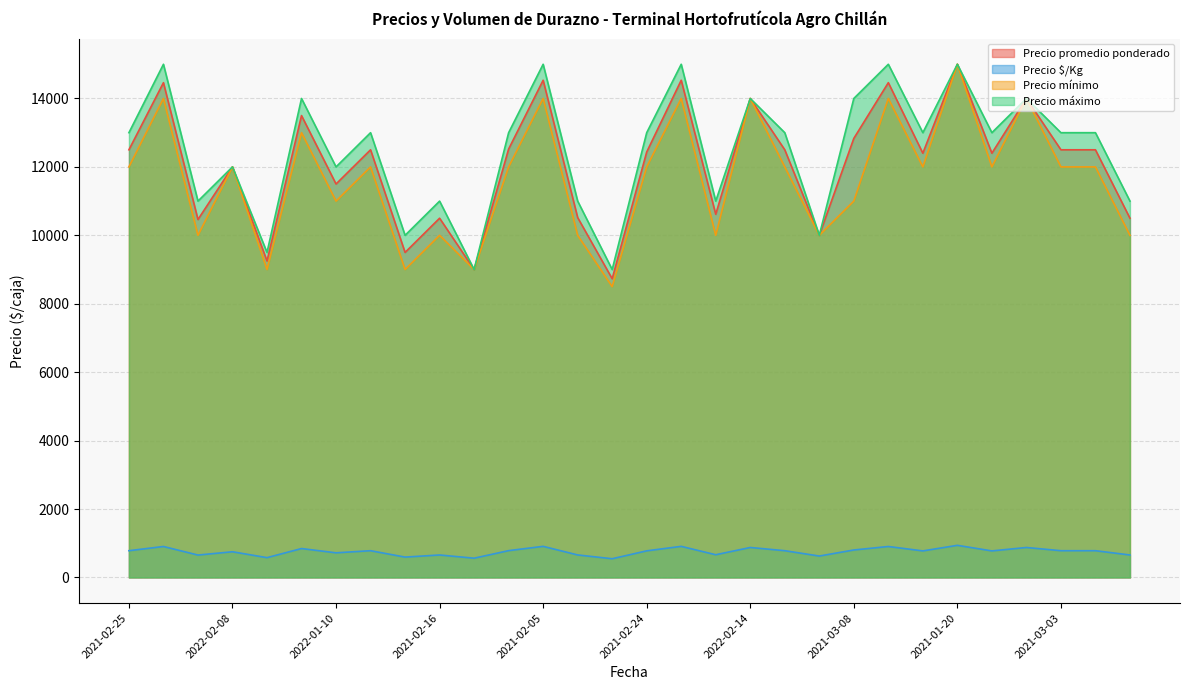

True or false: Precio promedio ponderado and Precio mínimo intersect in this chart.

False